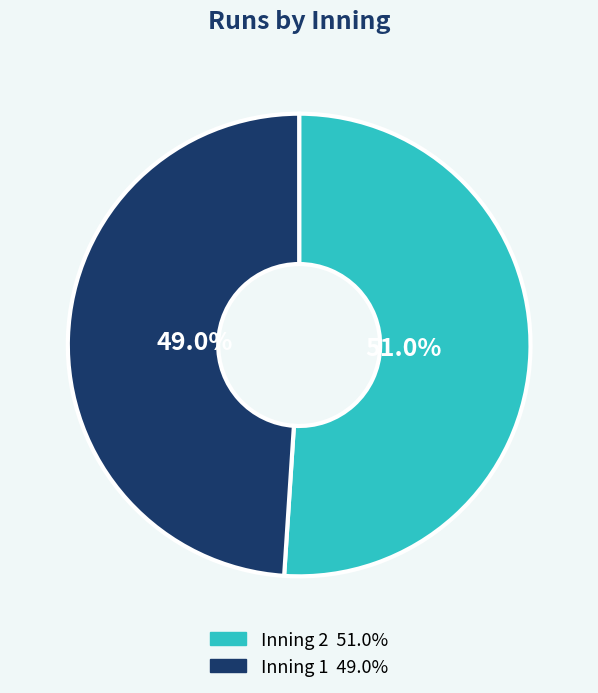

Is there any slice that represents more than half of the pie?

Yes